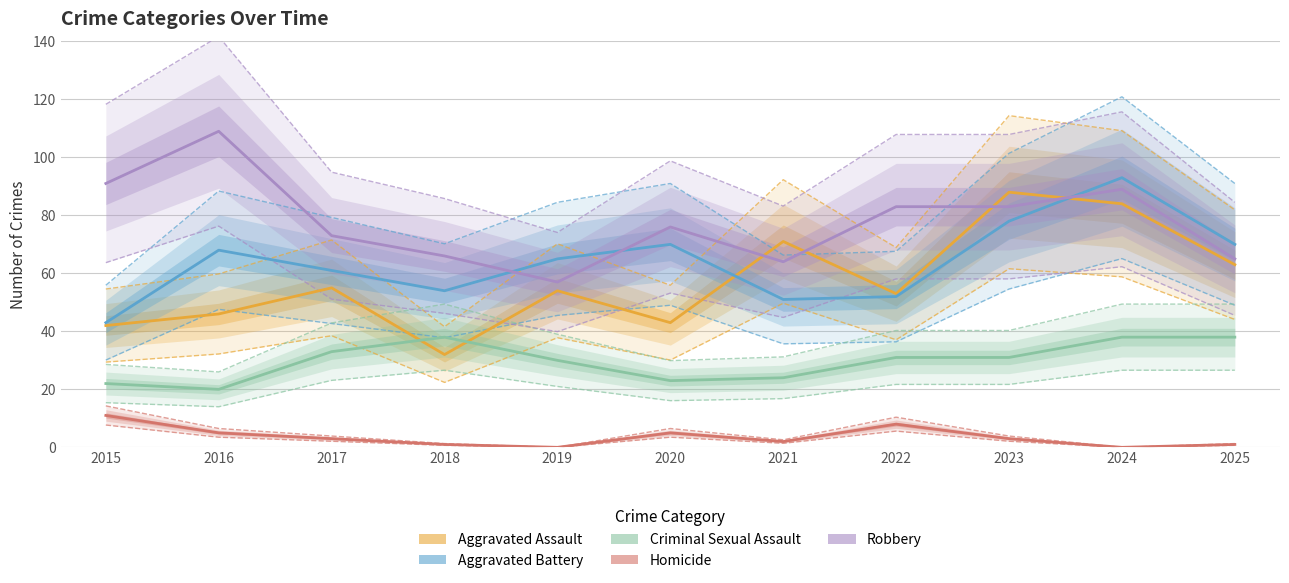

How many values in Homicide are above zero?

9